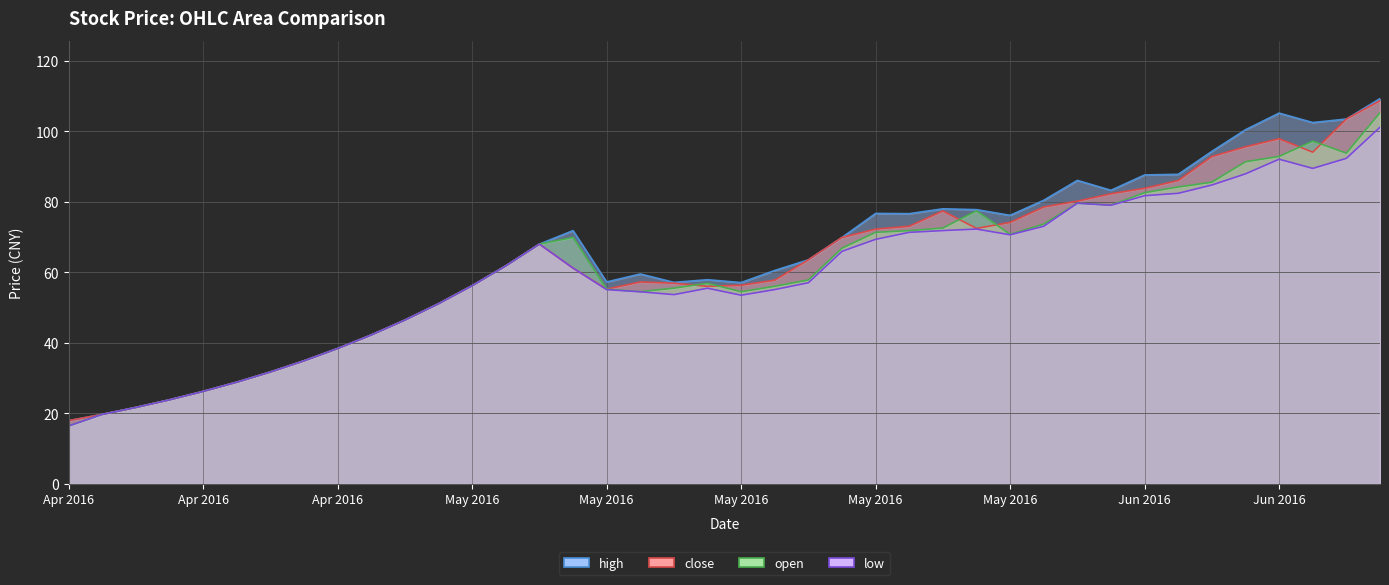

What is the label of the 13th point from the left?

May 2016